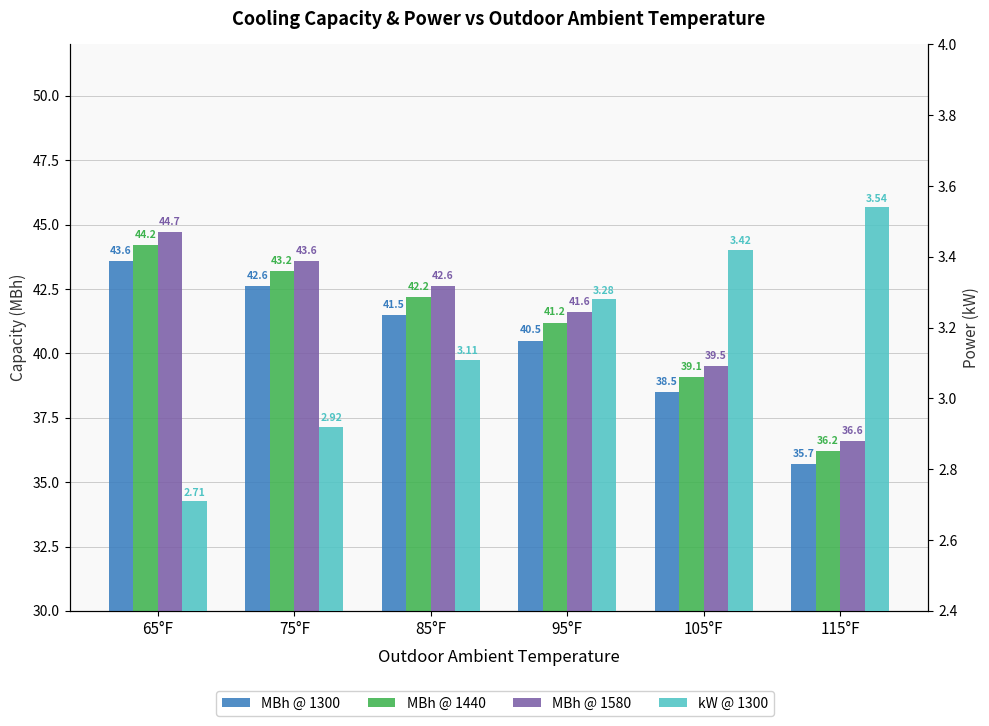

What is the value of the kW @ 1300 bar at the 6th from the left?

3.5